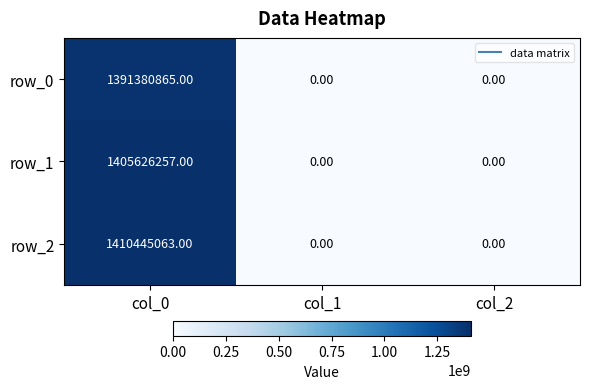

Rank the series by their maximum value, from lowest to highest.

row_0, row_1, row_2